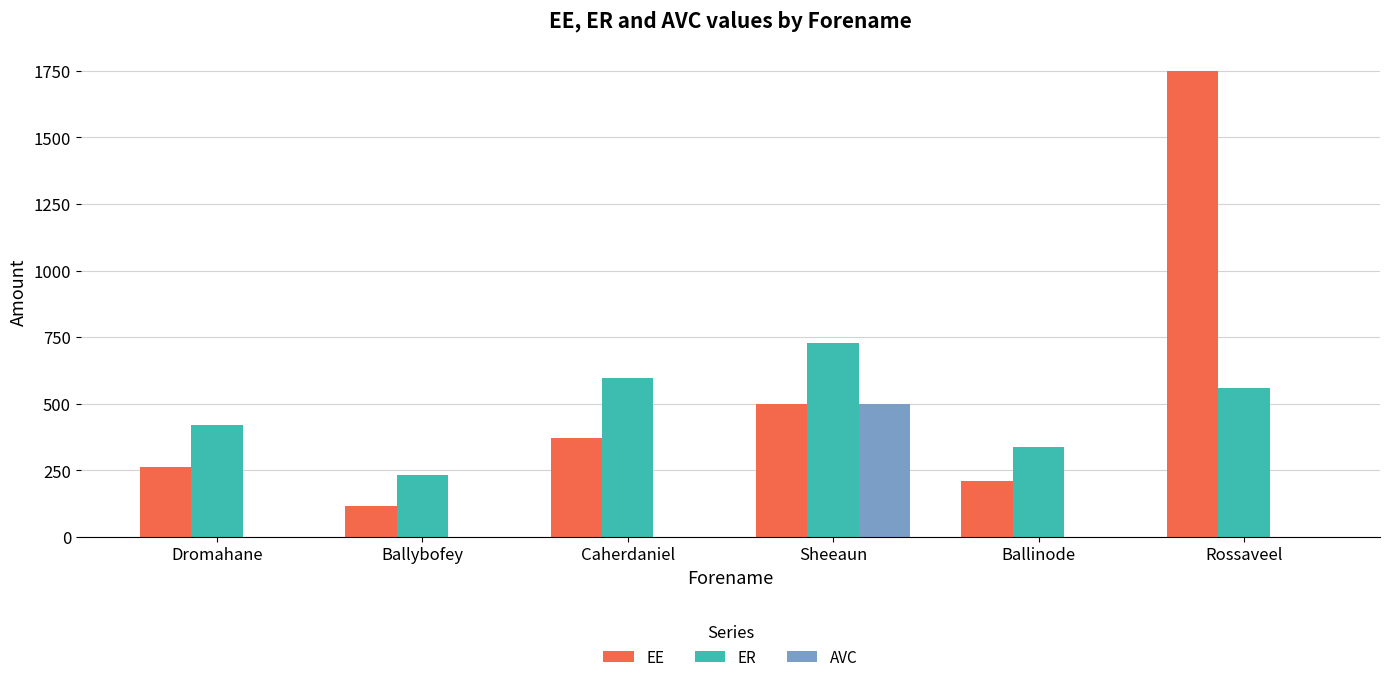

What is the approximate value of EE at Caherdaniel?

372.8